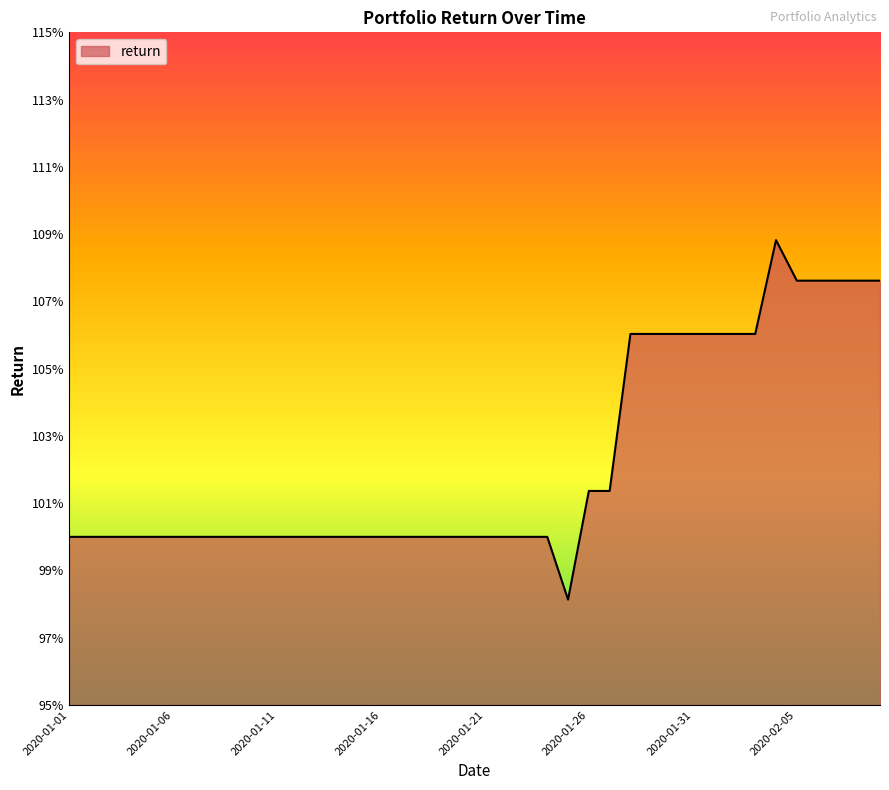

Does the chart have visible grid lines?

No